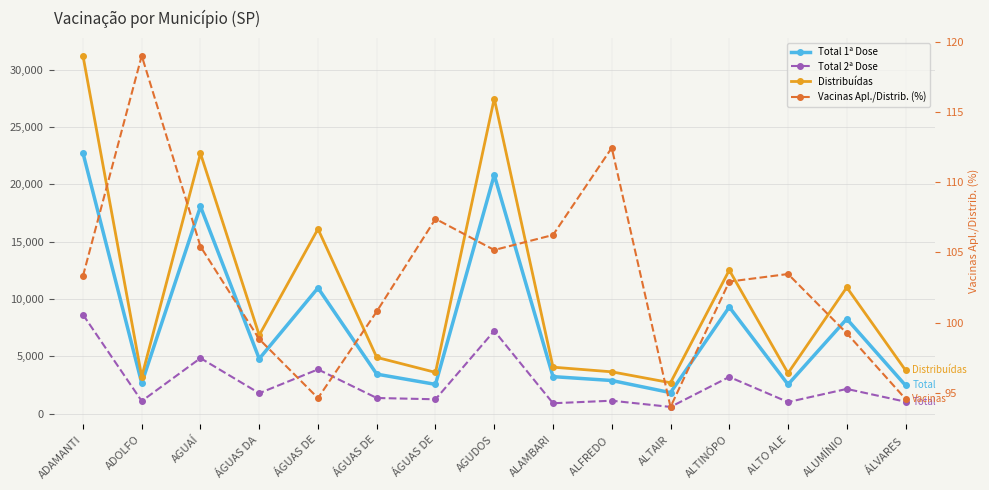

What is the maximum value shown in the chart?

31212.0